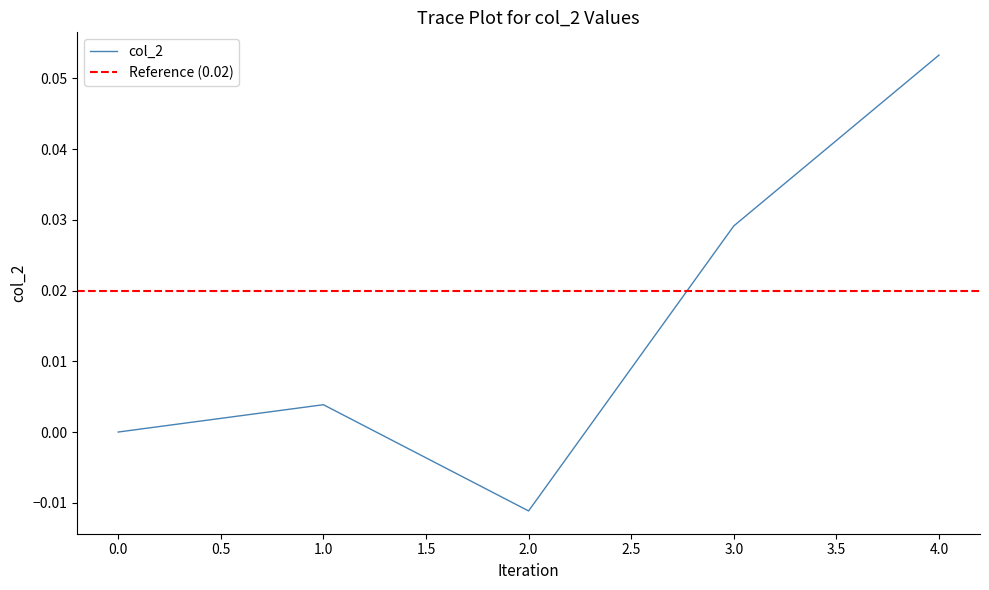

What is the maximum value shown in the chart?

0.1